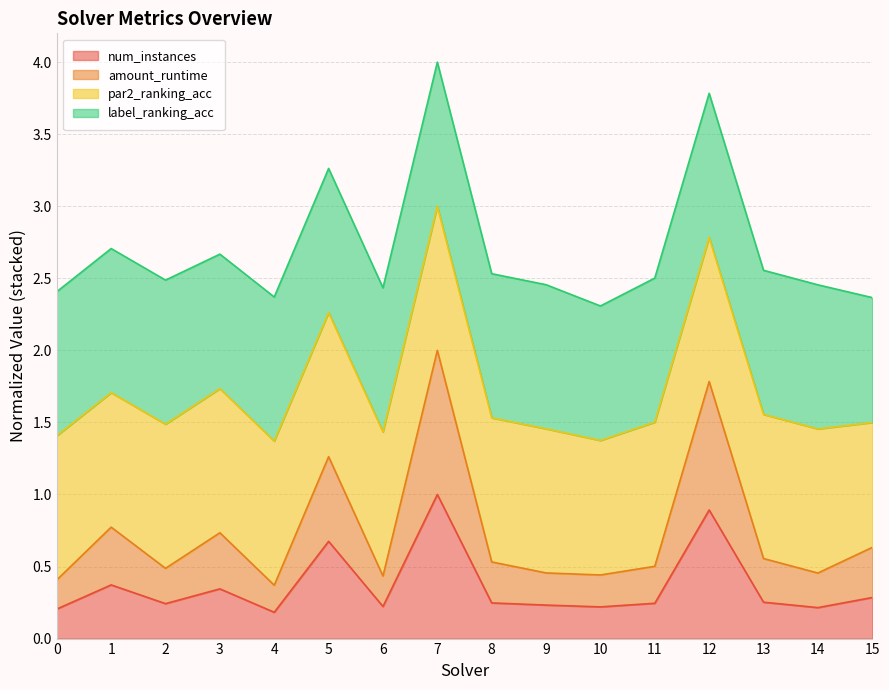

Is the value of num_instances at 2 greater than the value of amount_runtime at 12?

No